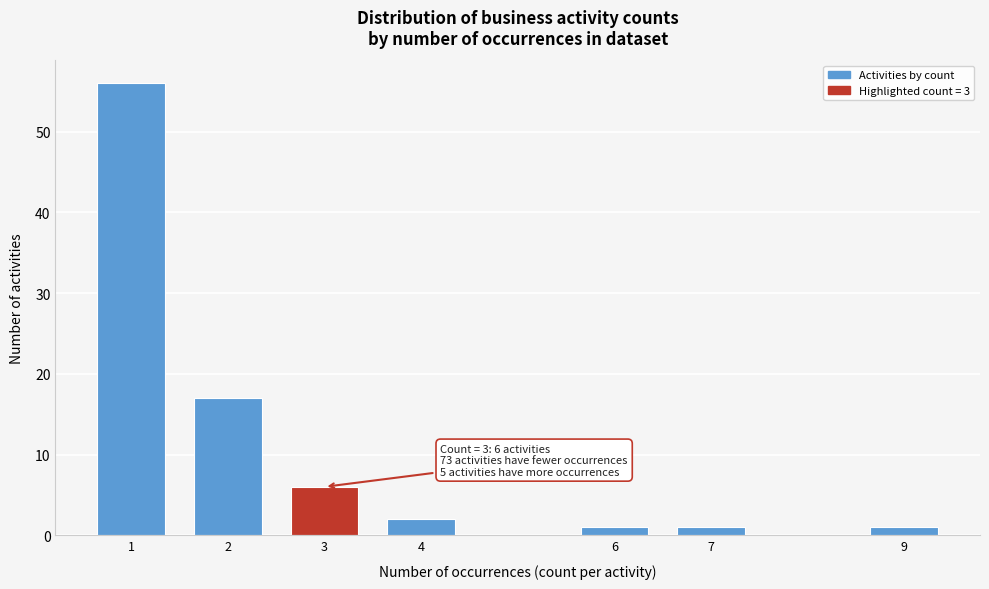

Reading left to right, what are all the values shown in this chart?

56	17	6	2	1	1	1